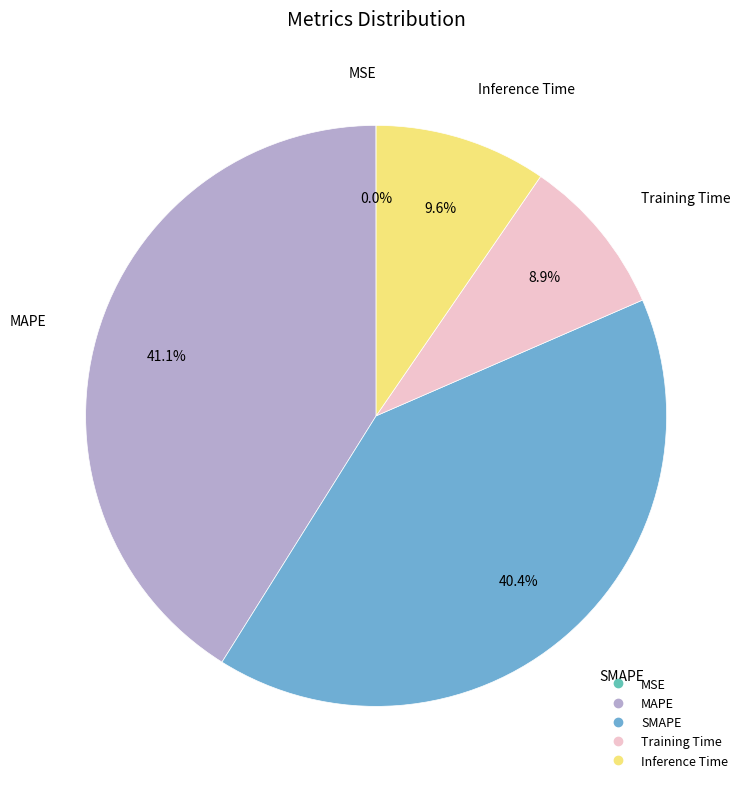

Which has a higher value, Training Time or SMAPE?

SMAPE